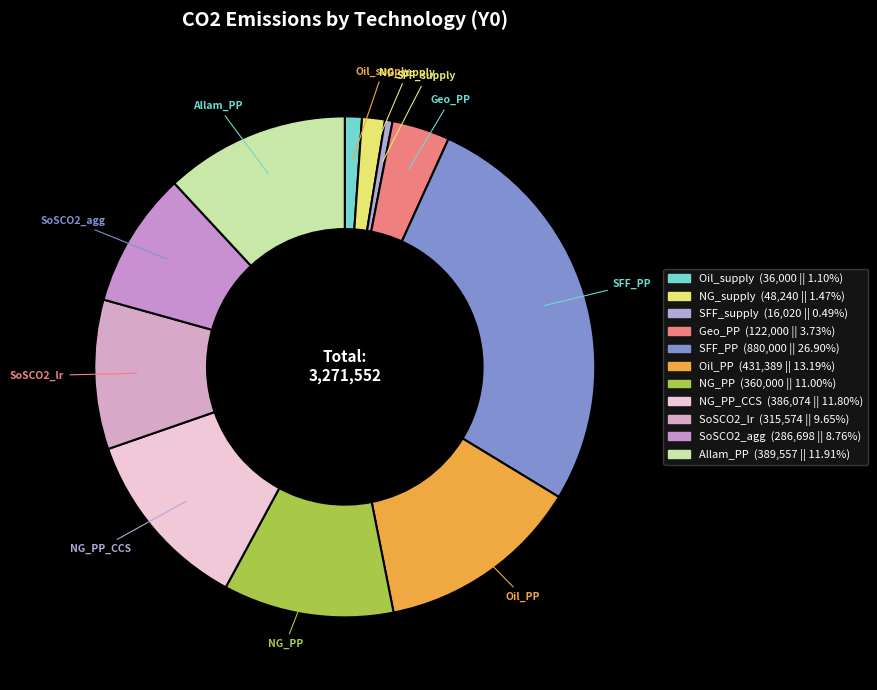

How many segments does this pie chart have?

11